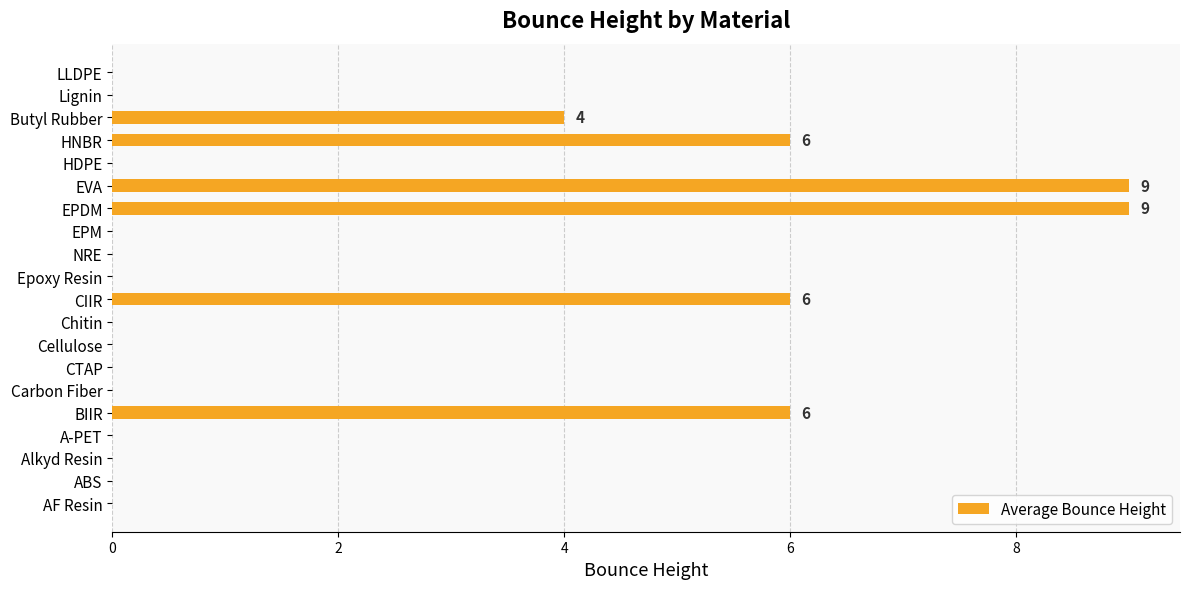

The value at LLDPE is 4. True or false?

False